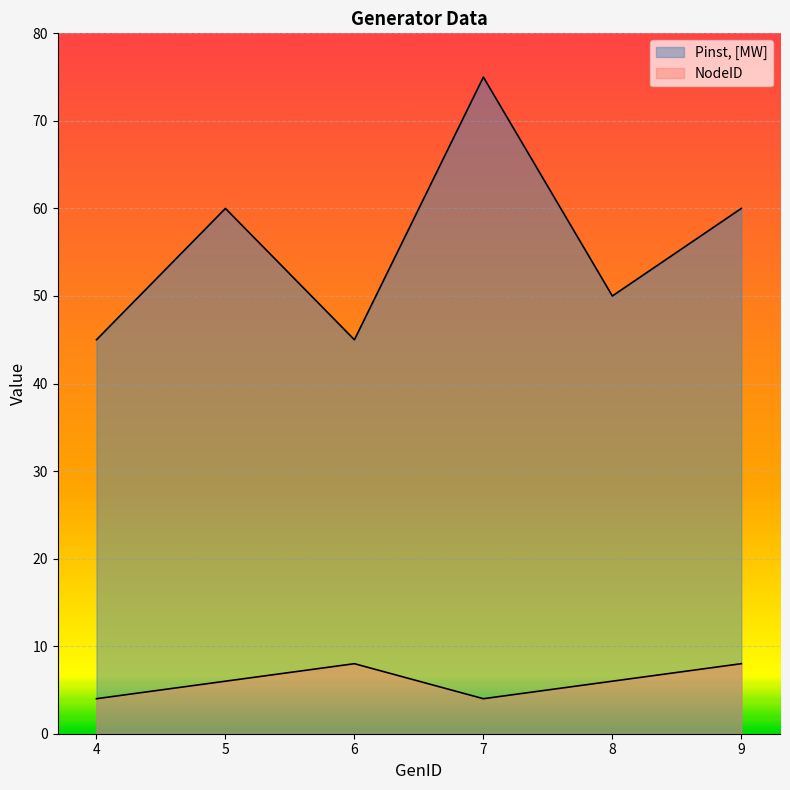

True or false: Pinst, [MW] and NodeID intersect in this chart.

False